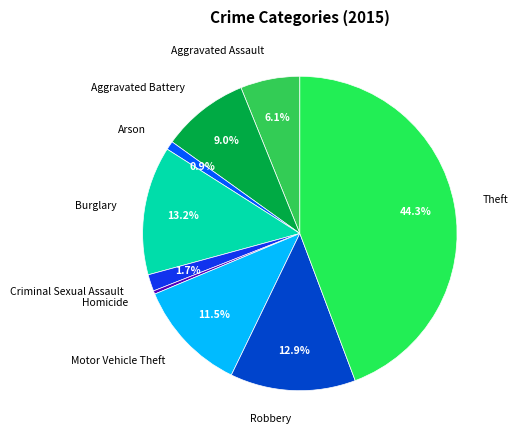

Between Robbery and Motor Vehicle Theft, which is larger?

Robbery